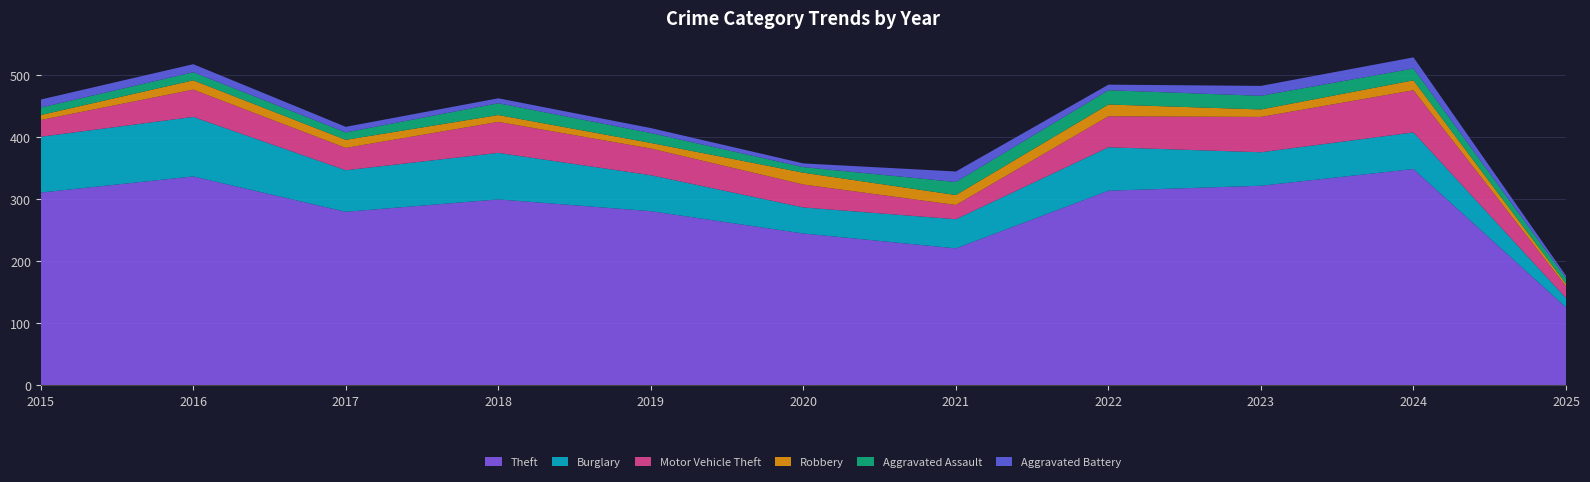

Reading left to right, list all the values displayed in this chart.

Theft: 311	337	280	300	281	245	221	314	322	349	126
Burglary: 90	96	67	75	58	42	47	70	54	59	15
Motor Vehicle Theft: 27	44	36	50	43	37	23	50	57	68	19
Robbery: 8	15	13	11	9	19	16	19	12	16	4
Aggravated Assault: 12	13	12	19	16	9	21	23	22	19	9
Aggravated Battery: 13	13	9	8	8	6	17	9	16	18	4